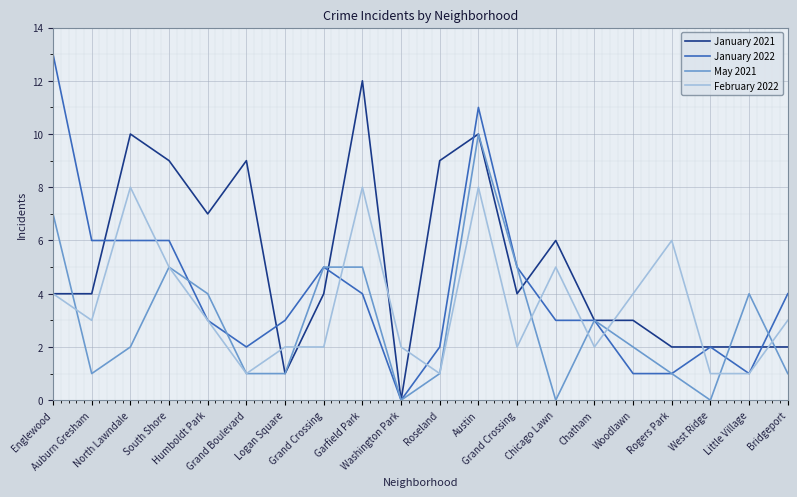

The value of January 2022 at North Lawndale is 11. True or false?

False